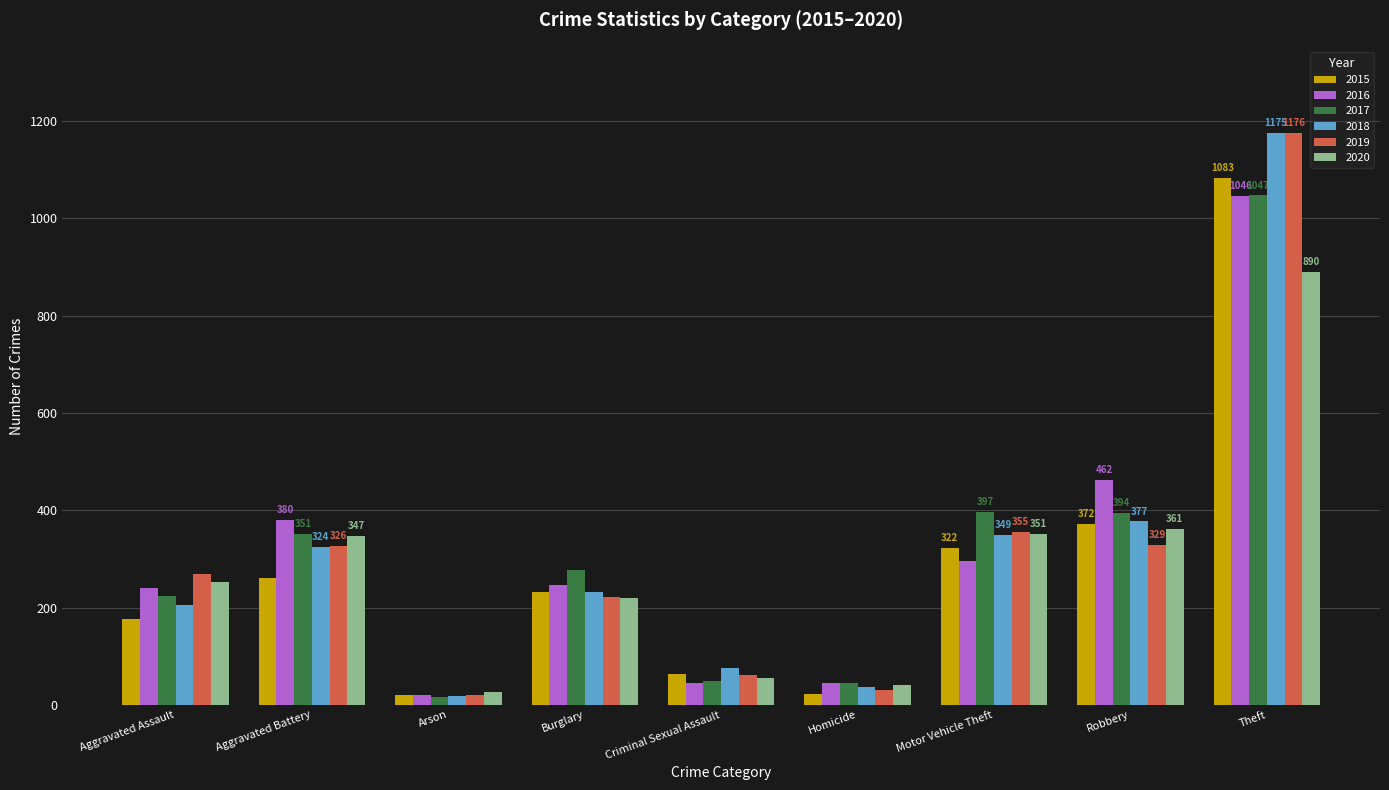

Between Aggravated Assault and Homicide, which series saw the biggest shift?

2019